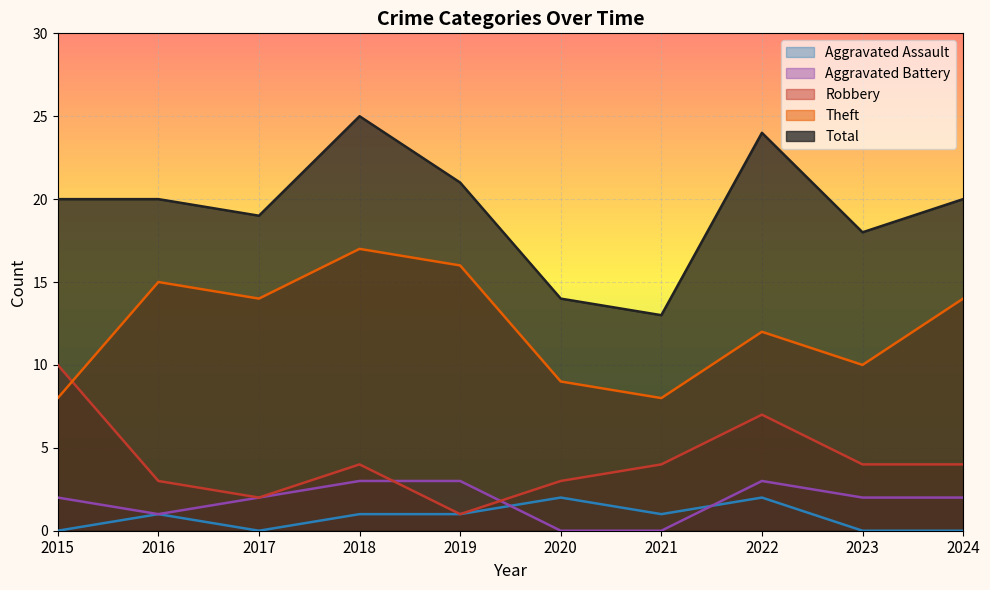

Read the Aggravated Assault value at 2022.

2